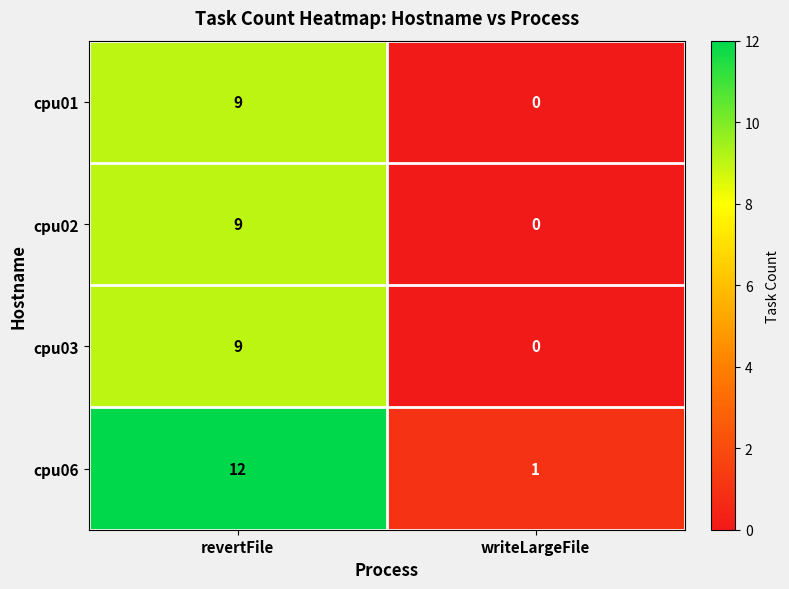

At how many categories does at least one series exceed 4?

1